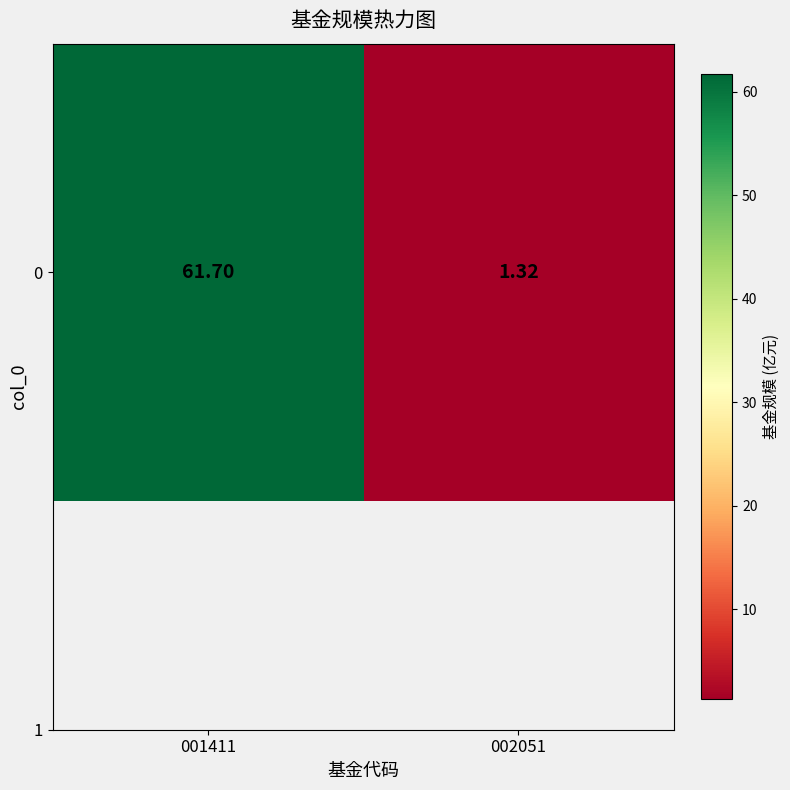

Rank the categories by value from lowest to highest.

002051, 001411